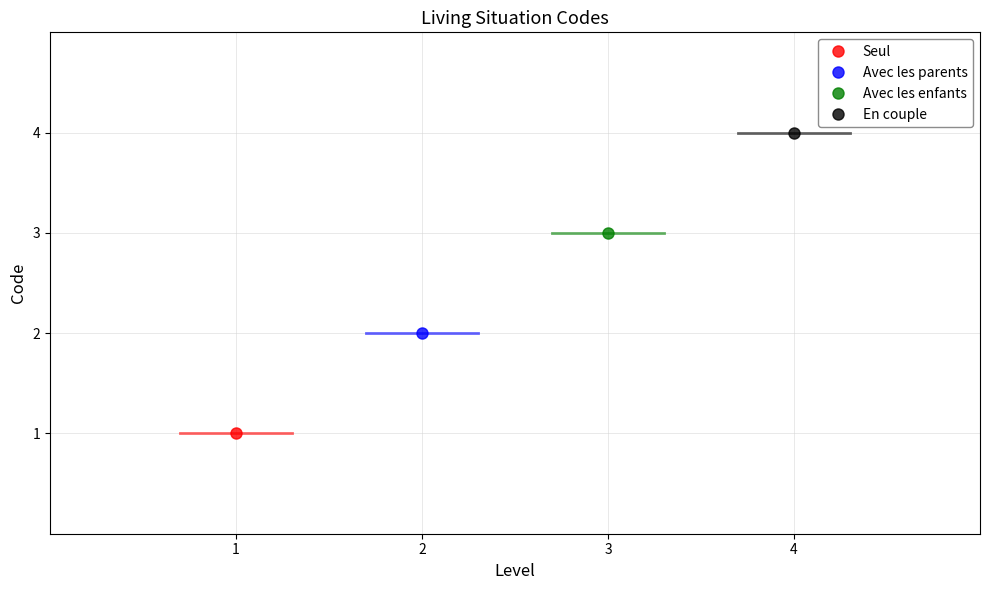

Count the values in the range 2 to 4.

3